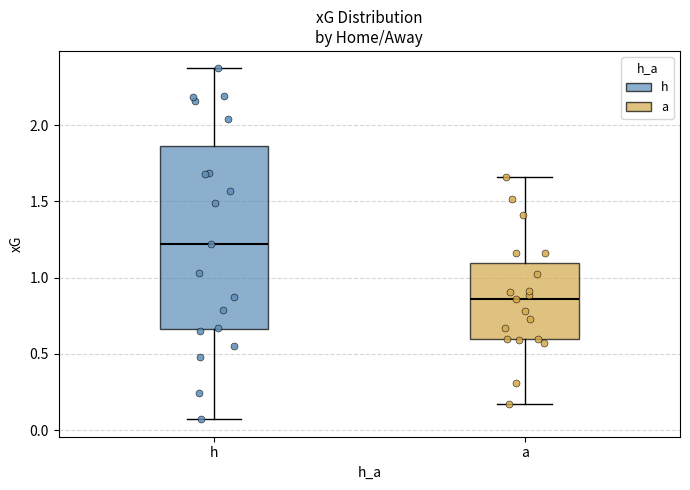

Where is the lower edge of the box for a on the y-axis? The values are not printed on the chart, so give them approximately, as read against the axis.

0.60